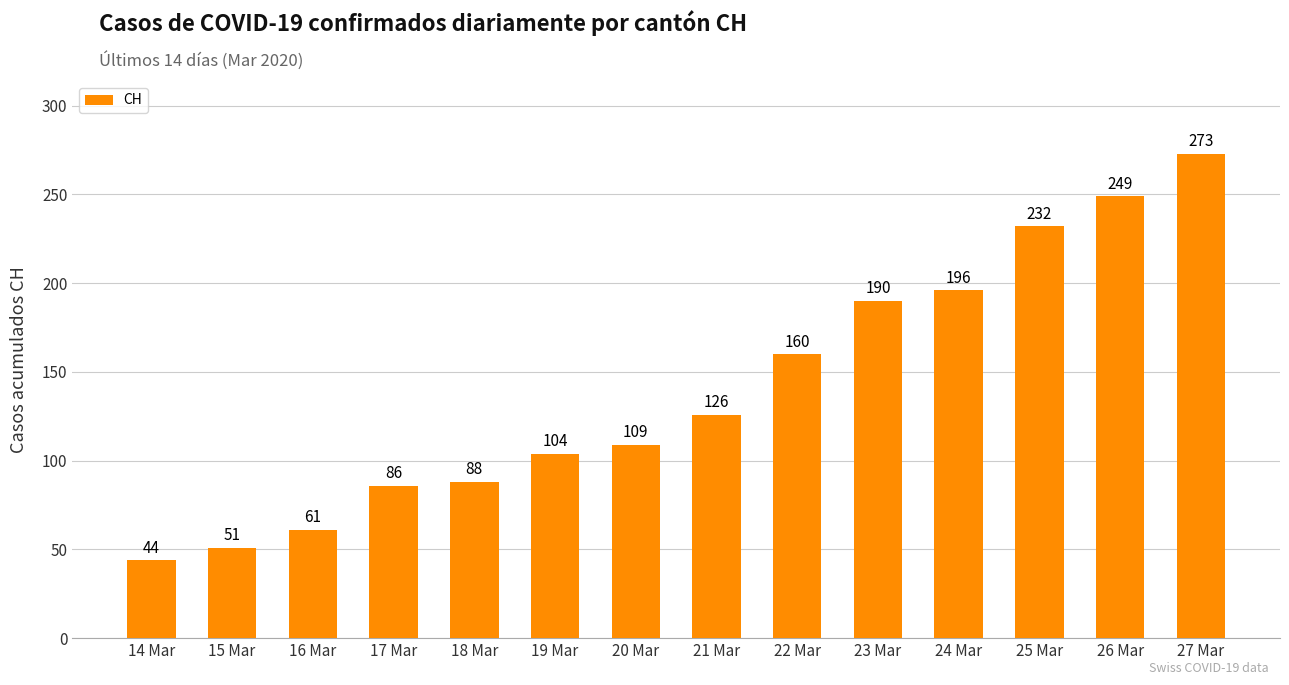

Does the chart contain stacked bars?

No